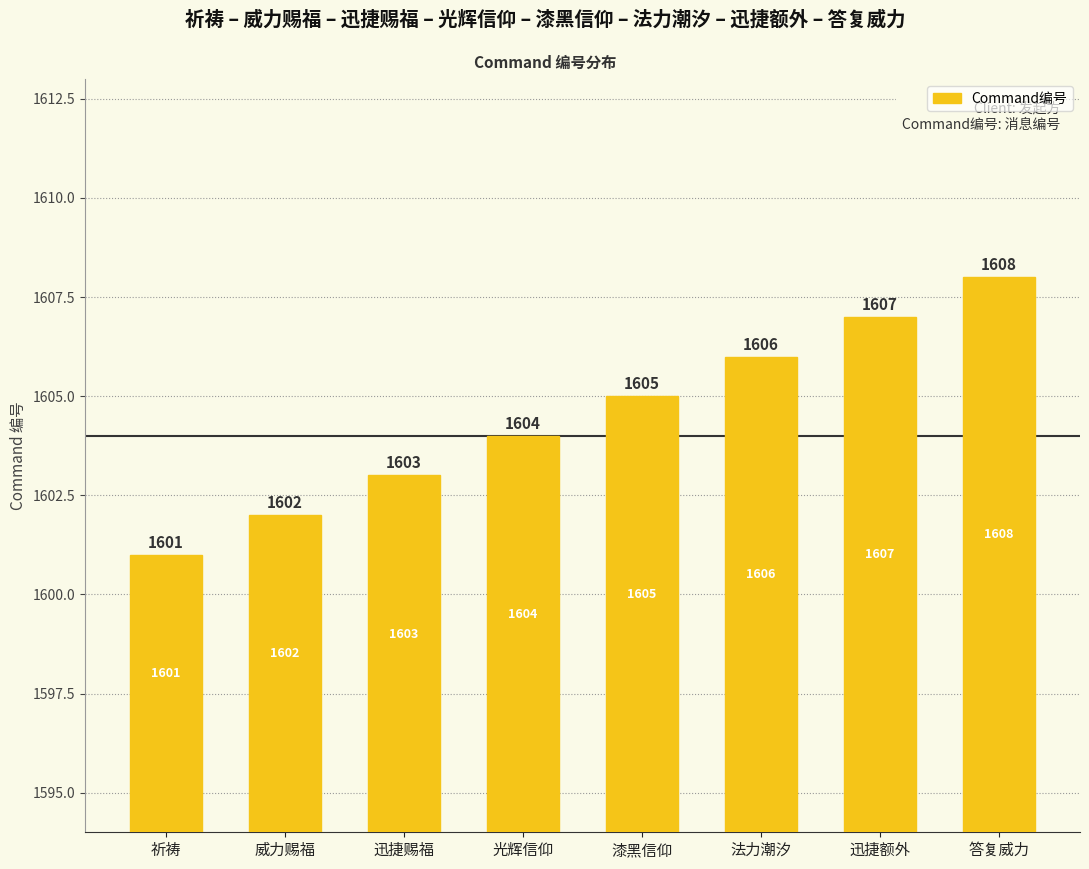

How many categories are shown in the chart?

8